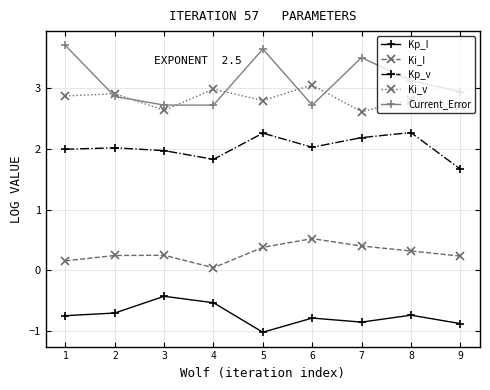

Rank the series by their maximum value, from lowest to highest.

Kp_I, Ki_I, Kp_v, Ki_v, Current_Error